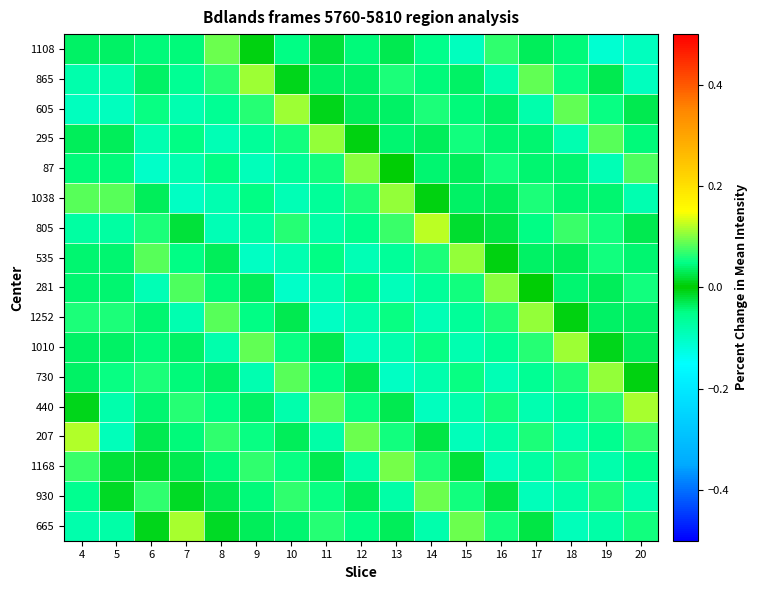

At how many categories does at least one series exceed 0?

17